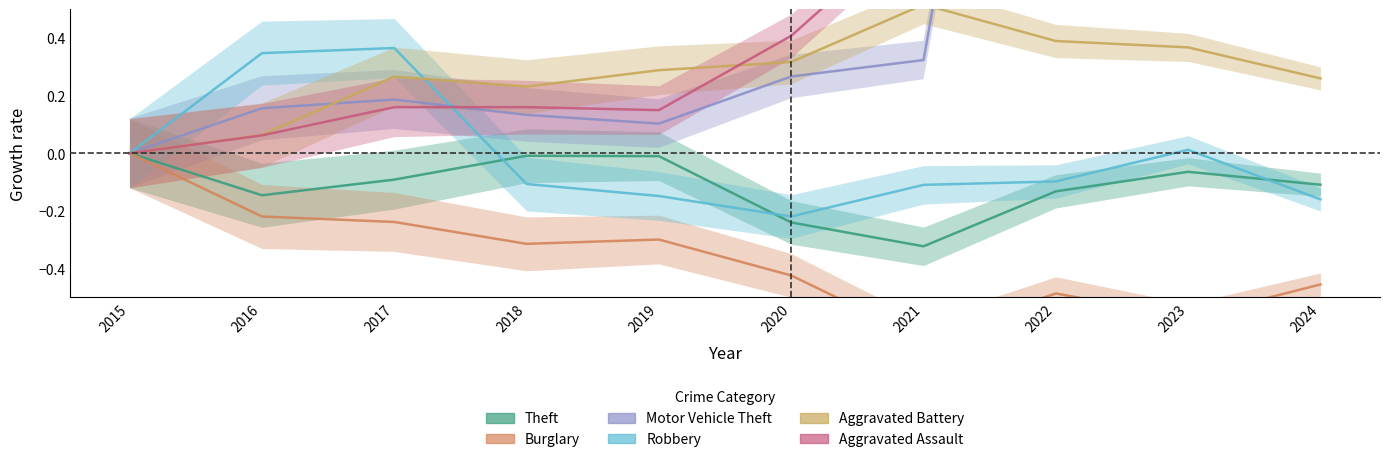

At which category is the sum across all series the highest?

2023